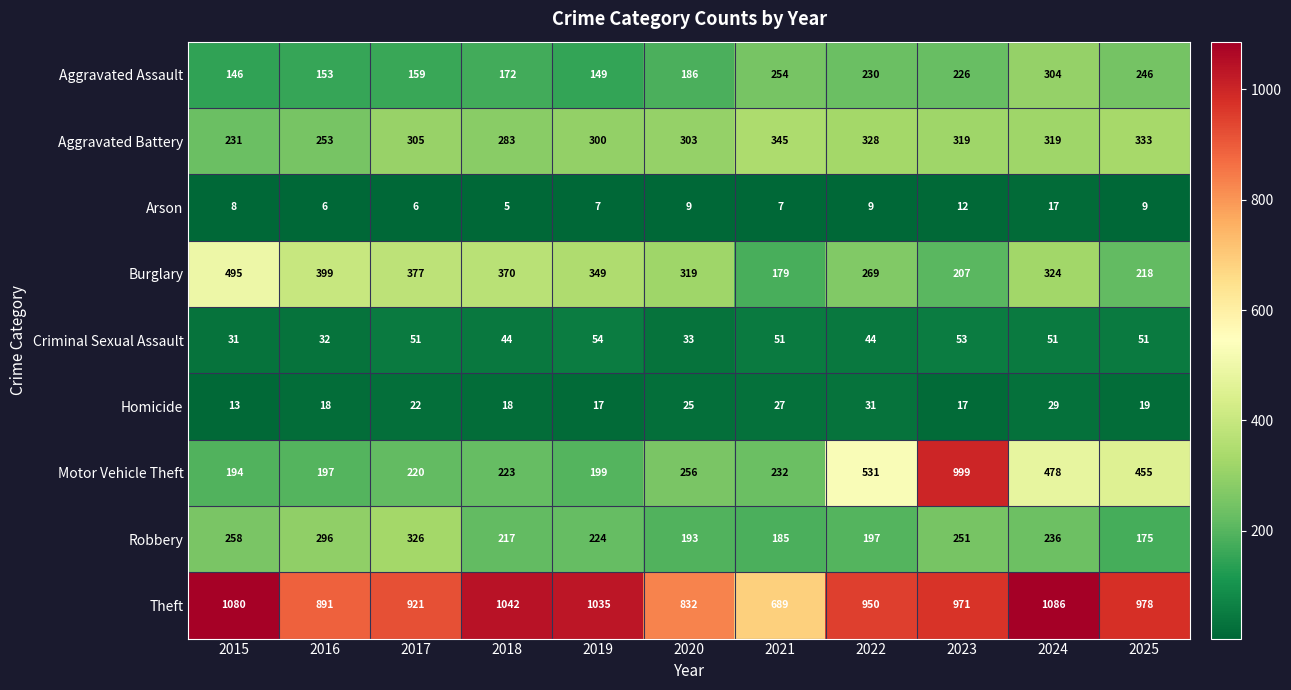

What is the greatest value displayed?

1086